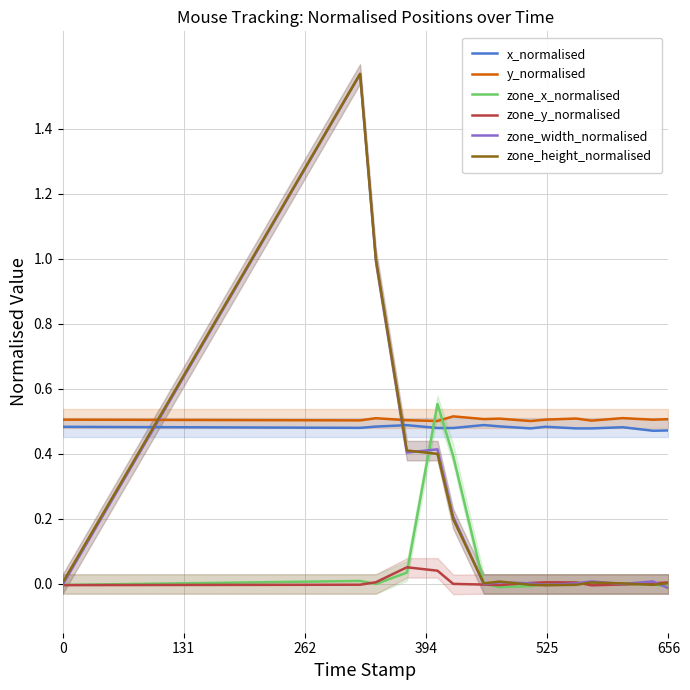

Reading left to right, extract all data points from this chart.

x_normalised: 0.5	0.5	0.5	0.5	0.5	0.5	0.5	0.5	0.5	0.5	0.5	0.5	0.5	0.5	0.5
y_normalised: 0.5	0.5	0.5	0.5	0.5	0.5	0.5	0.5	0.5	0.5	0.5	0.5	0.5	0.5	0.5
zone_x_normalised: -0.0	0.0	-0.0	0.0	0.6	0.4	0.0	-0.0	-0.0	0.0	0.0	0.0	-0.0	-0.0	-0.0
zone_y_normalised: -0.0	-0.0	0.0	0.1	0.0	0.0	-0.0	-0.0	0.0	0.0	0.0	-0.0	-0.0	0.0	0.0
zone_width_normalised: -0.0	1.6	1.0	0.4	0.4	0.2	-0.0	0.0	0.0	-0.0	0.0	0.0	-0.0	0.0	-0.0
zone_height_normalised: 0.0	1.6	1.0	0.4	0.4	0.2	0.0	0.0	-0.0	-0.0	-0.0	0.0	0.0	-0.0	0.0